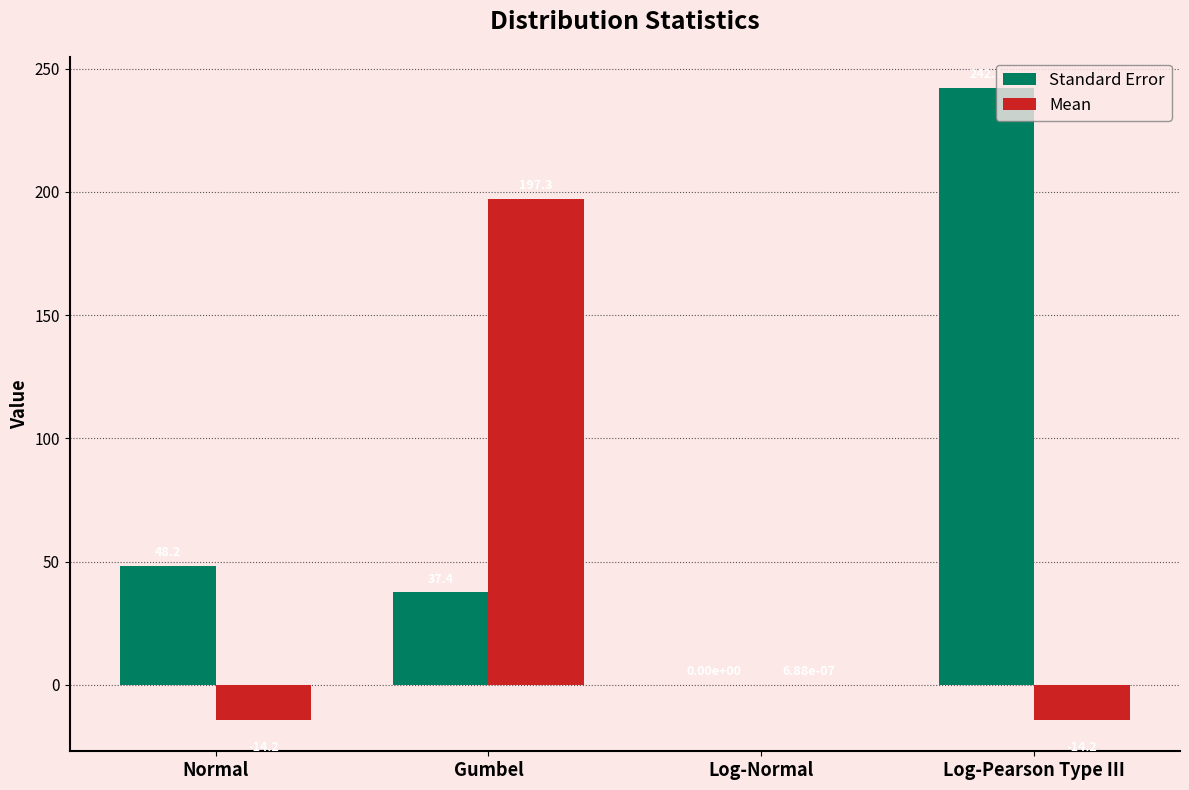

Where is Standard Error nearest to the value 121?

Normal